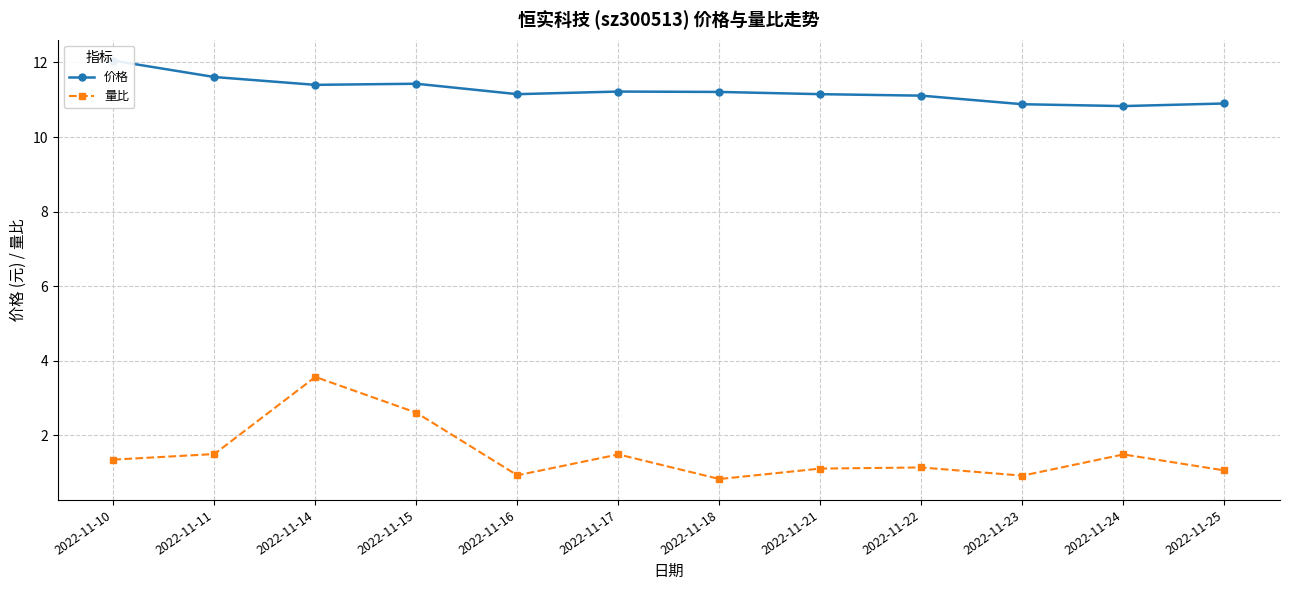

True or false: 量比 and 价格 intersect in this chart.

False